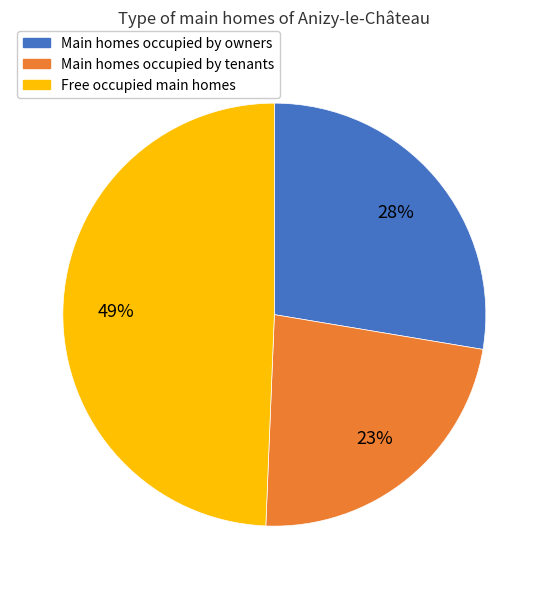

How many slices are in this pie chart?

3